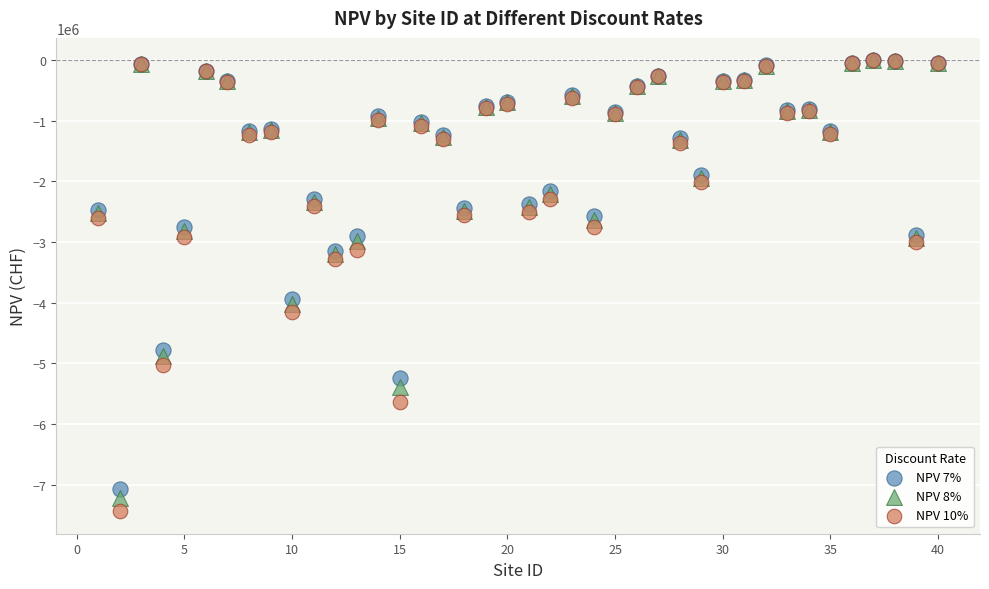

Across all series, what Y value is closest to -3722707?

-3944249.5